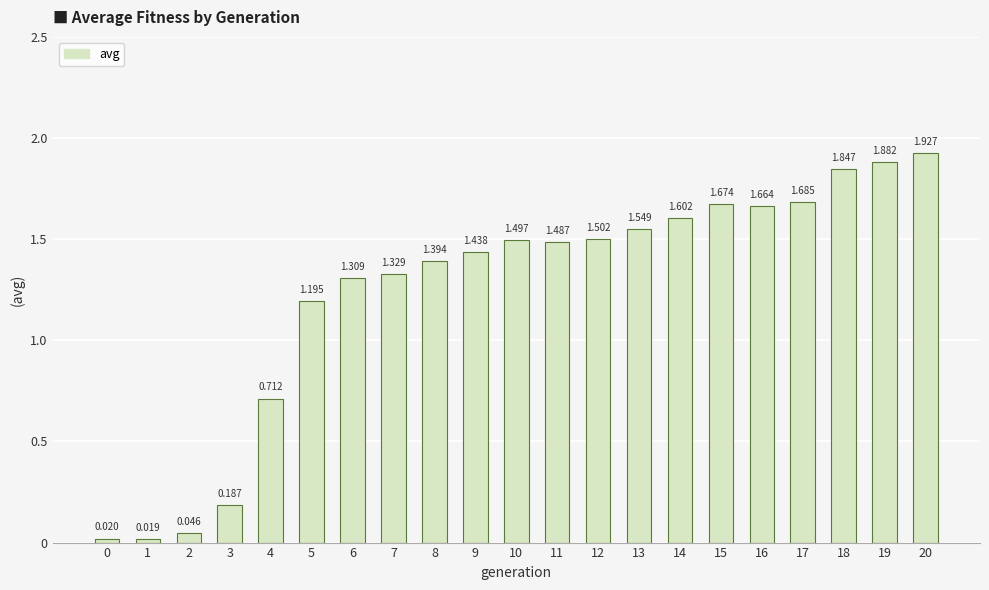

Is it true that the value at 9 is 1.4?

True